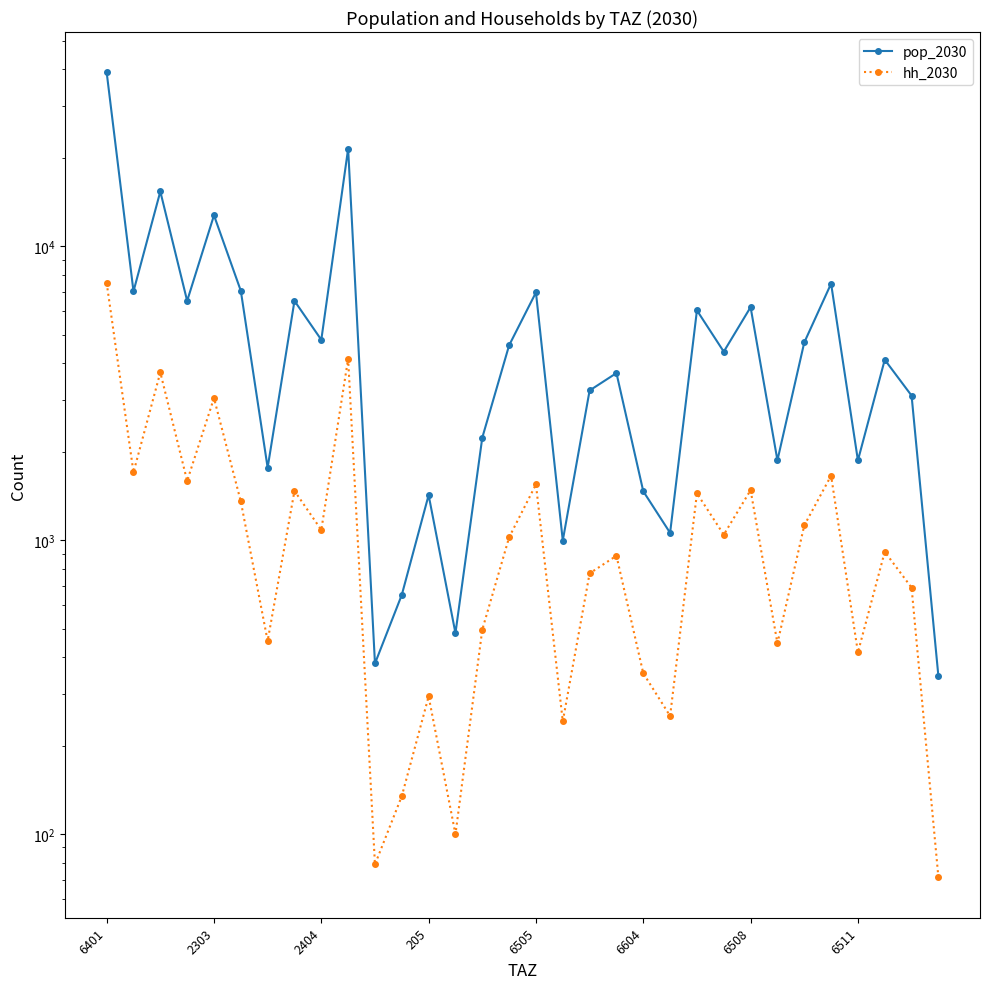

What is the sum of the pop_2030 values at 9 and 20?

22909.6